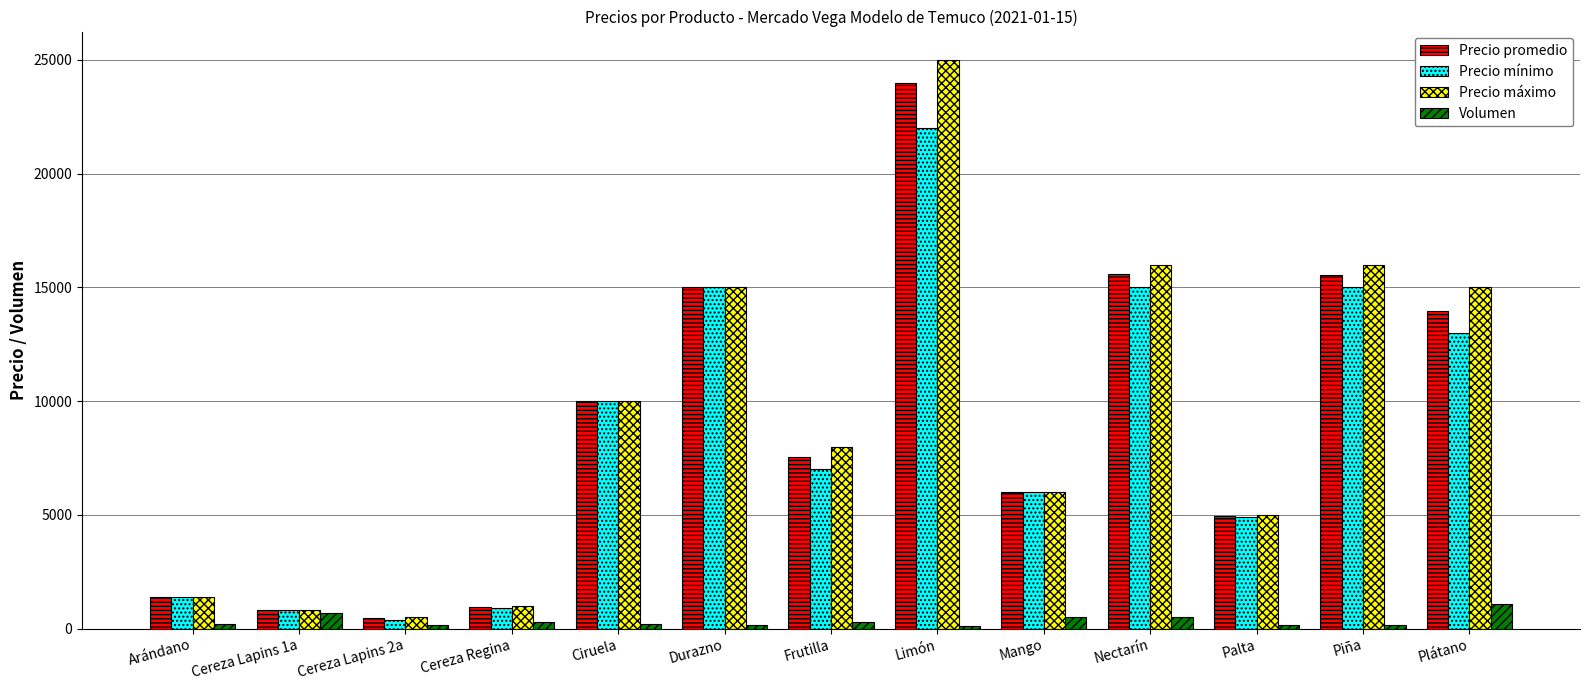

What is the value of the Precio promedio bar at the 2nd from the left?

800